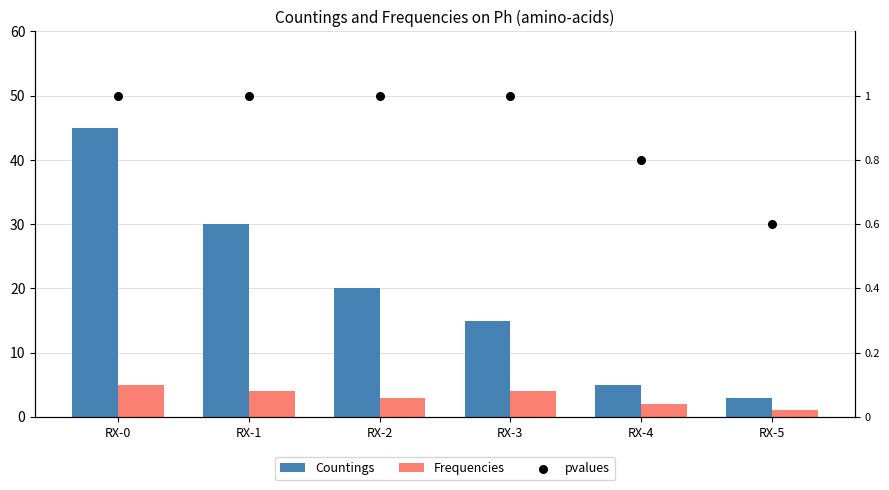

Which series contains the highest Y value?

Countings